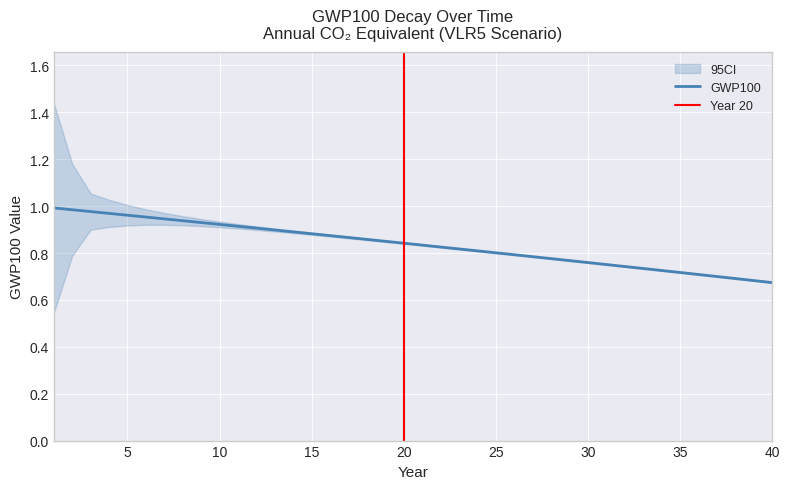

Which label corresponds to the smallest value in the chart?

40